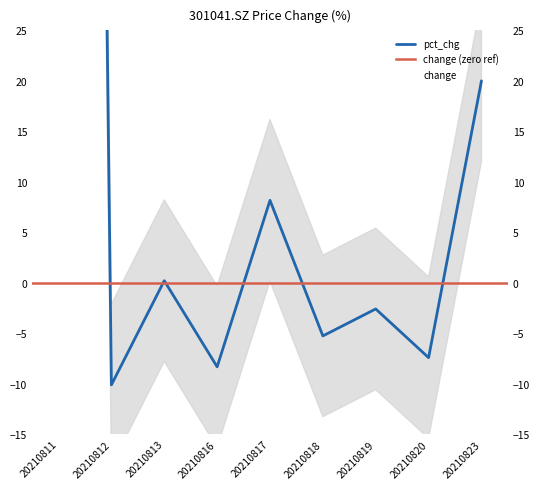

What is the average value of the change series?

3.1